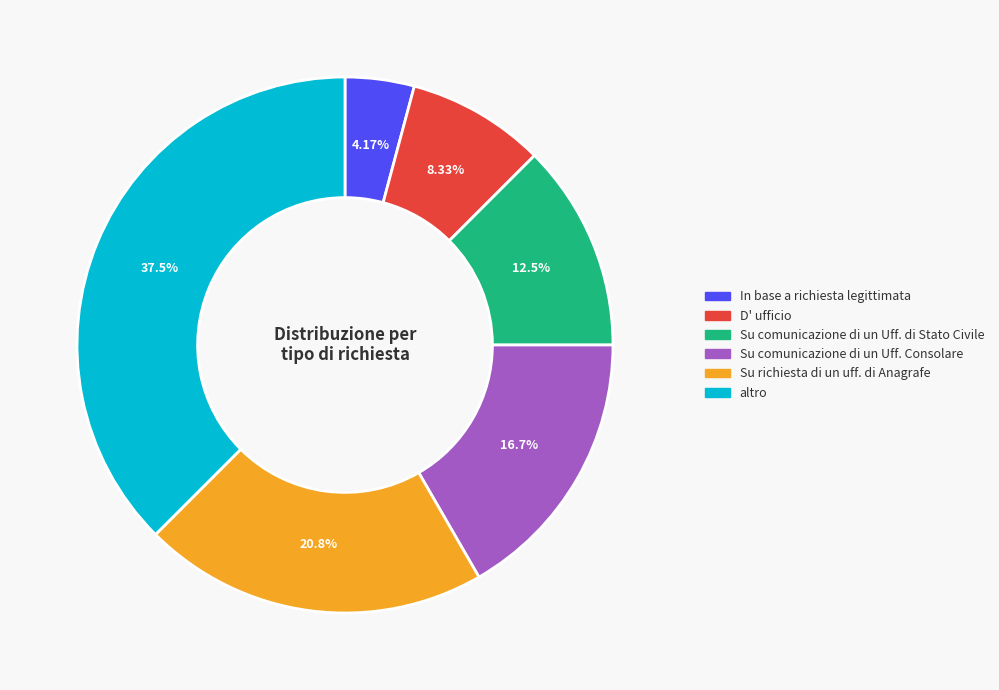

What percentage is the In base a richiesta legittimata slice, to the nearest percent?

4%